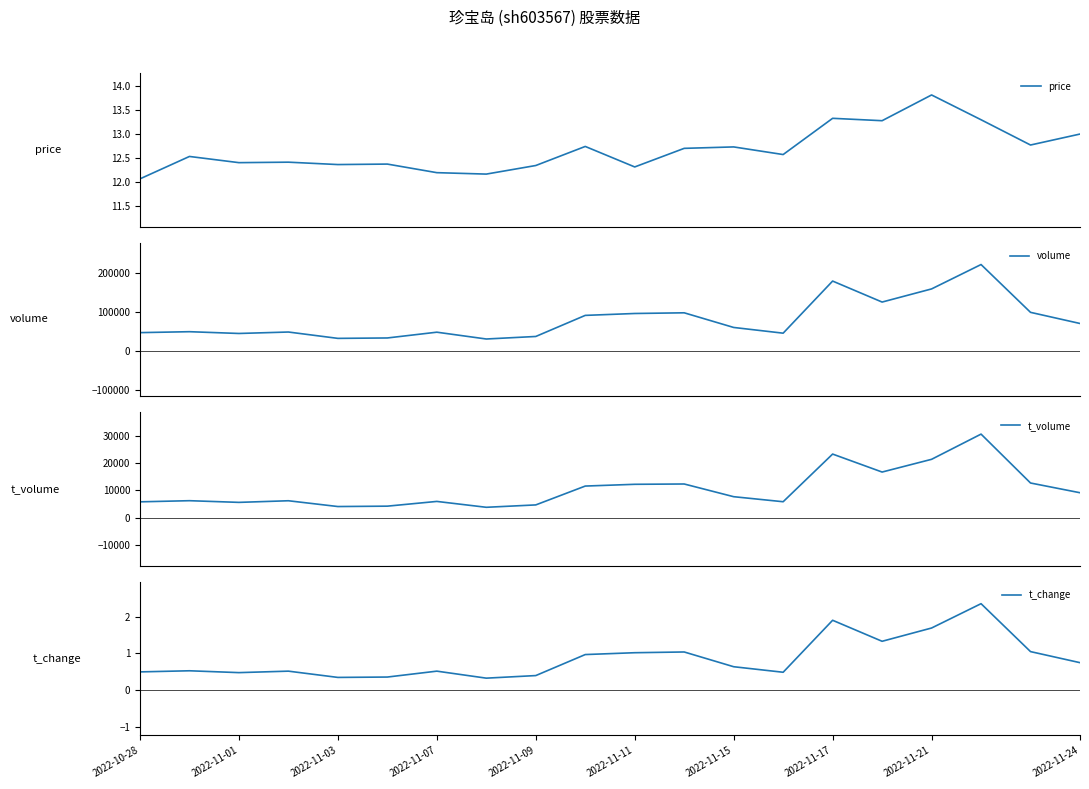

What is the approximate value of t_change at 13?

0.5